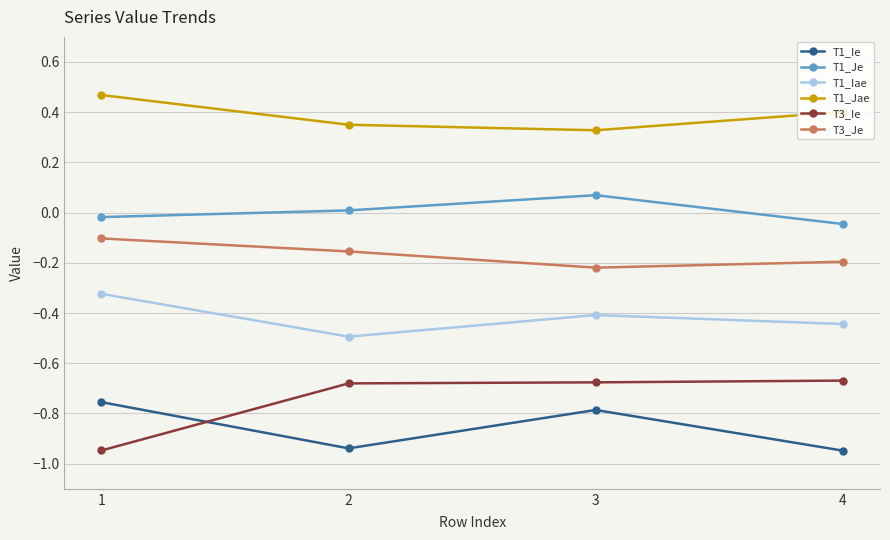

At 4, list the series in order from largest to smallest.

T1_Jae, T1_Je, T3_Je, T1_Iae, T3_Ie, T1_Ie